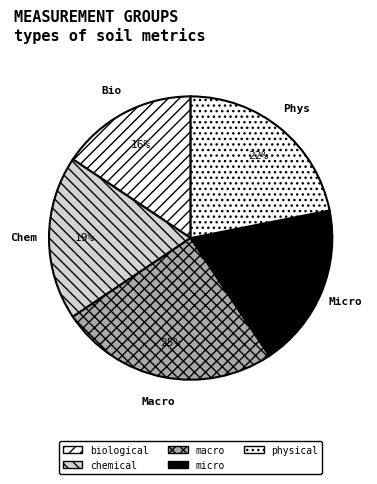

To the nearest percent, what portion does chemical represent?

19%